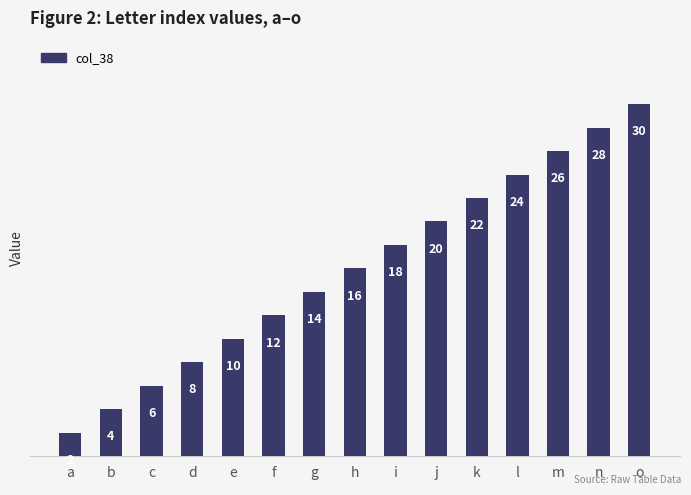

What is the difference between the values at m and b?

22